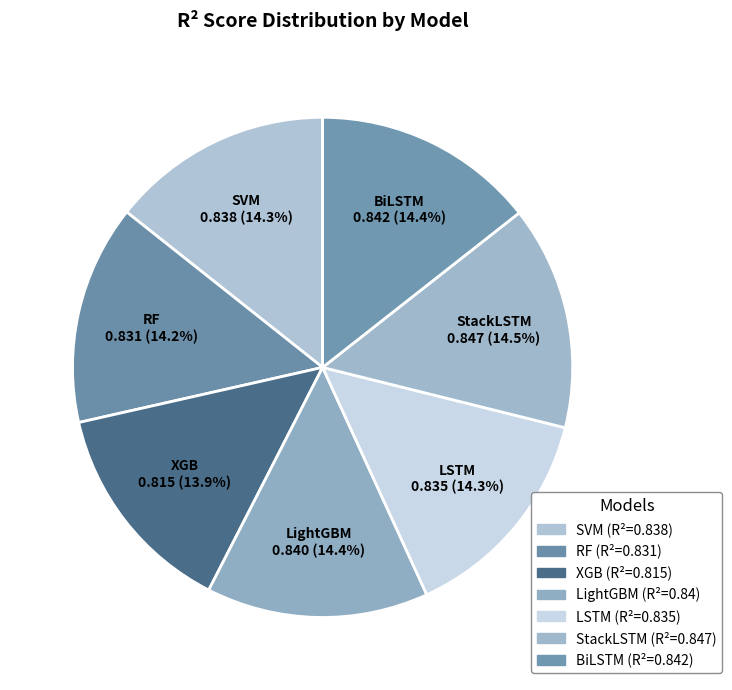

To the nearest percent, what is the combined percentage of RF and LightGBM?

29%